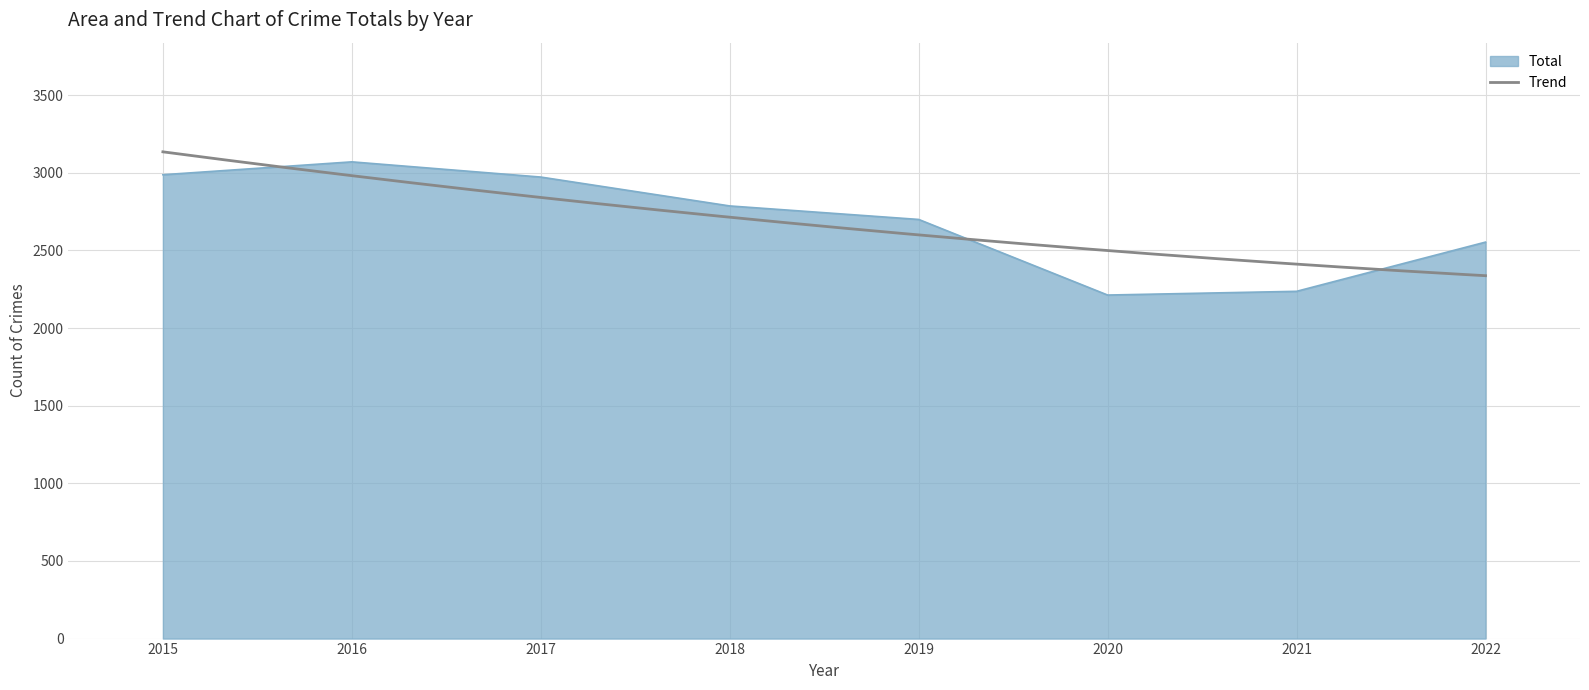

What is the ratio of the value at 2016 to the value at 2019?

1.1